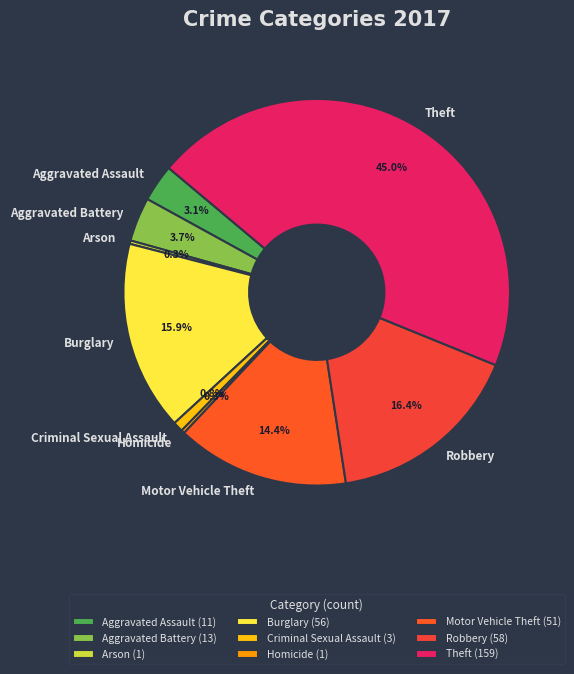

Approximately how many times larger is the value at Criminal Sexual Assault compared to Homicide?

3.0